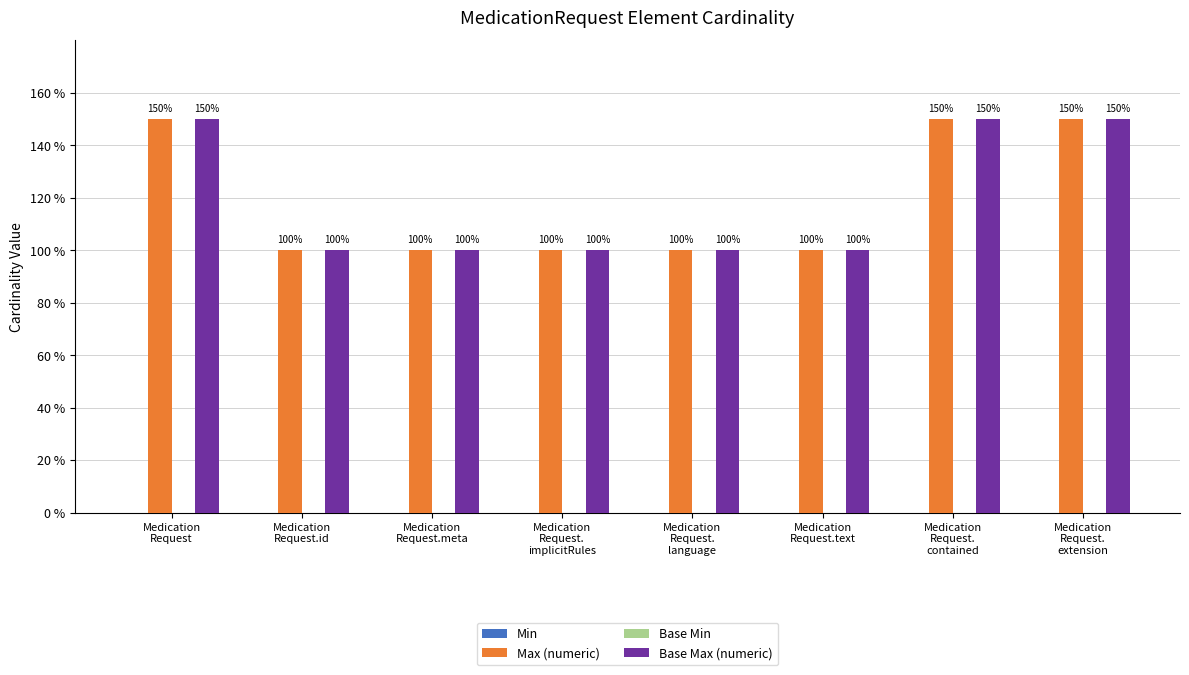

What is the sum of all Max (numeric) values?

950